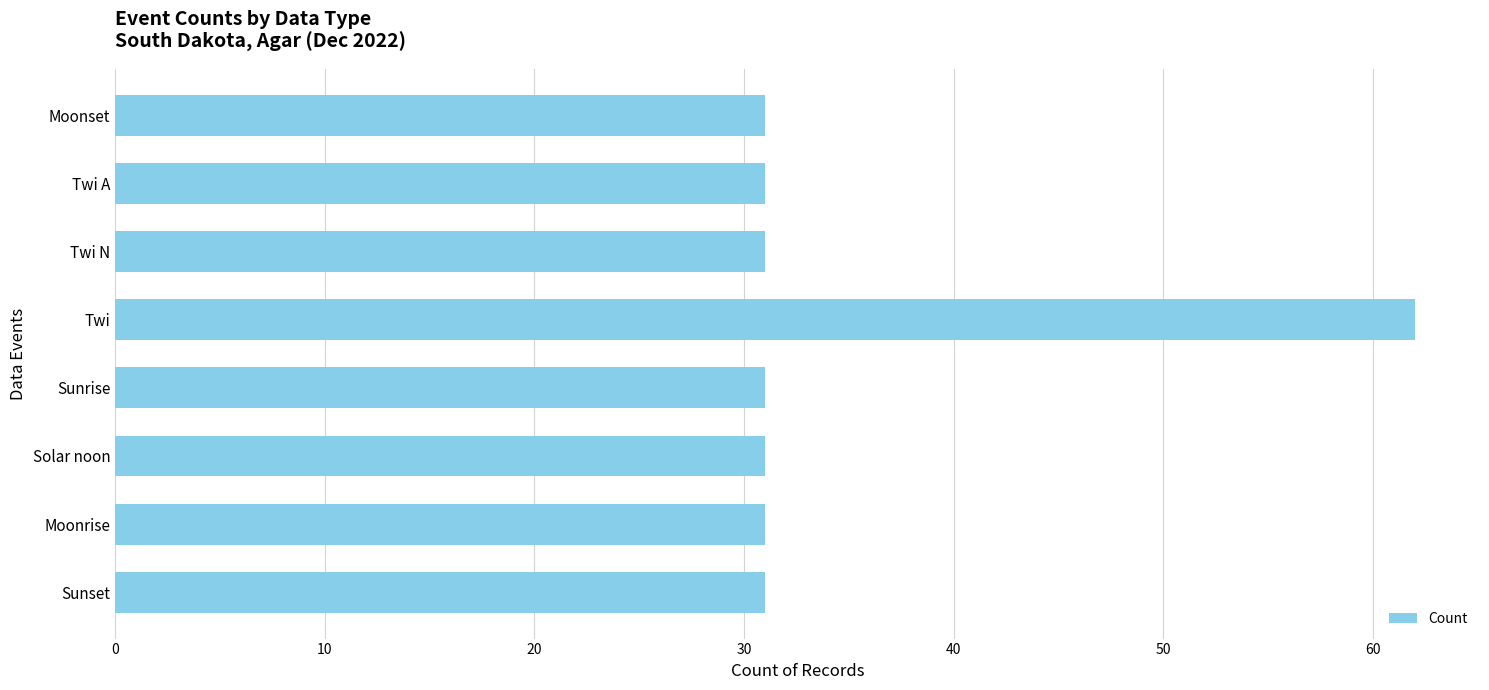

What is the change in value from Moonset to Twi?

+31